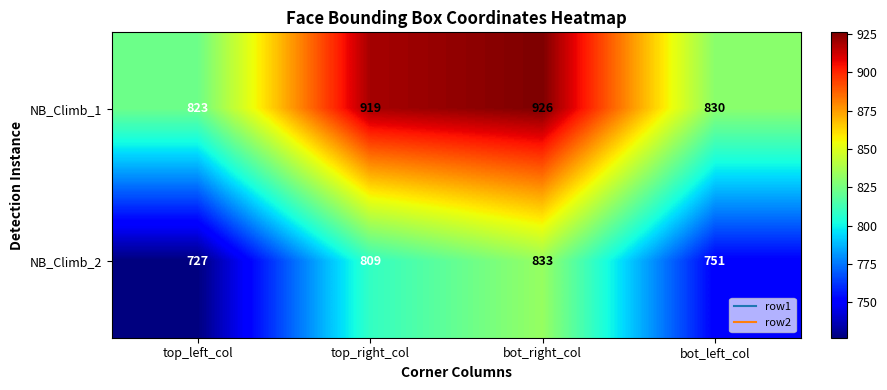

Which series has the widest spread of values?

NB_Climb_2